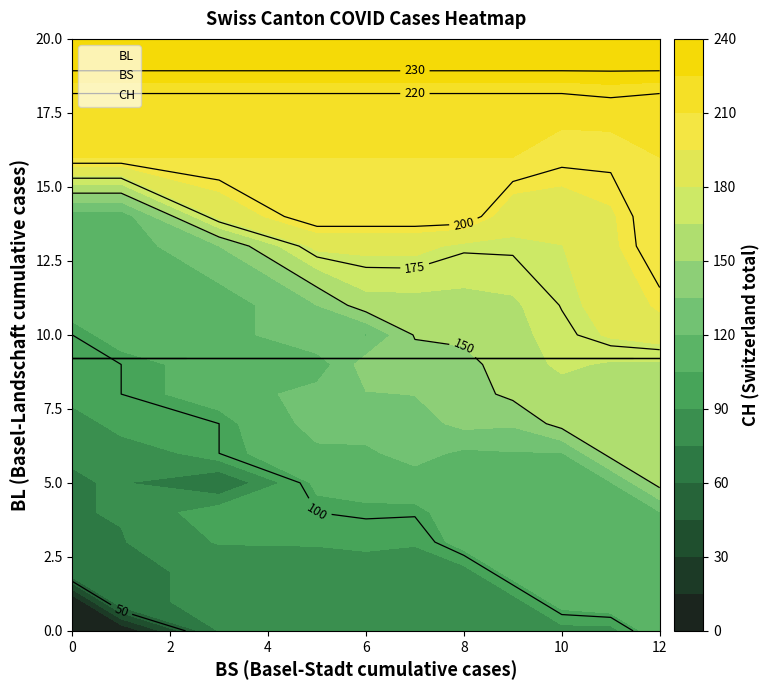

Reading right to left, extract all data points from this chart.

BL: 20	19	18	16	14	13	11	11	11	10	10	10	10	9	9	9	9	9	8	8	8	7	7	7	7	6	6	5	5	4	3	2	2	1	1	0	0	0	0	0
BS: 12	12	12	12	12	12	12	12	12	12	11	11	11	11	11	11	11	11	11	10	10	10	9	9	9	9	8	7	6	5	5	5	3	1	1	0	0	0	0	0
CH: 237	231	218	210	208	207	202	201	197	188	184	182	181	178	176	173	163	162	160	159	159	156	137	135	131	119	117	113	111	100	91	84	76	74	70	66	51	38	1	0